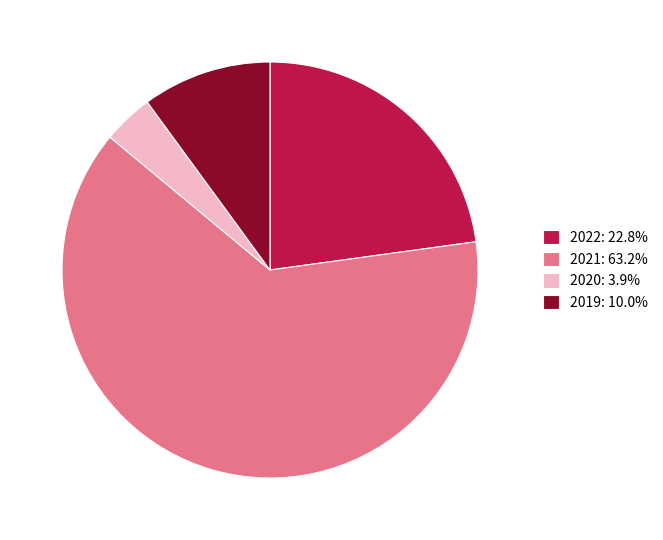

Is there a majority slice in this chart?

Yes